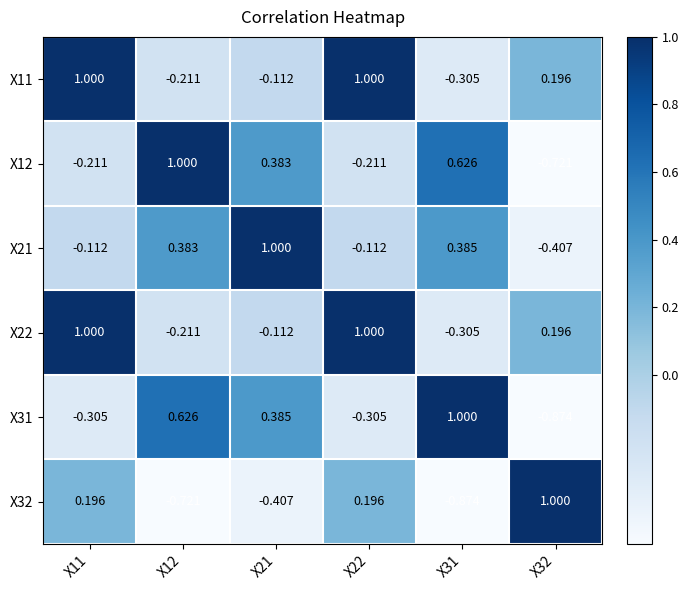

How many values in the X21 series are below 0?

3